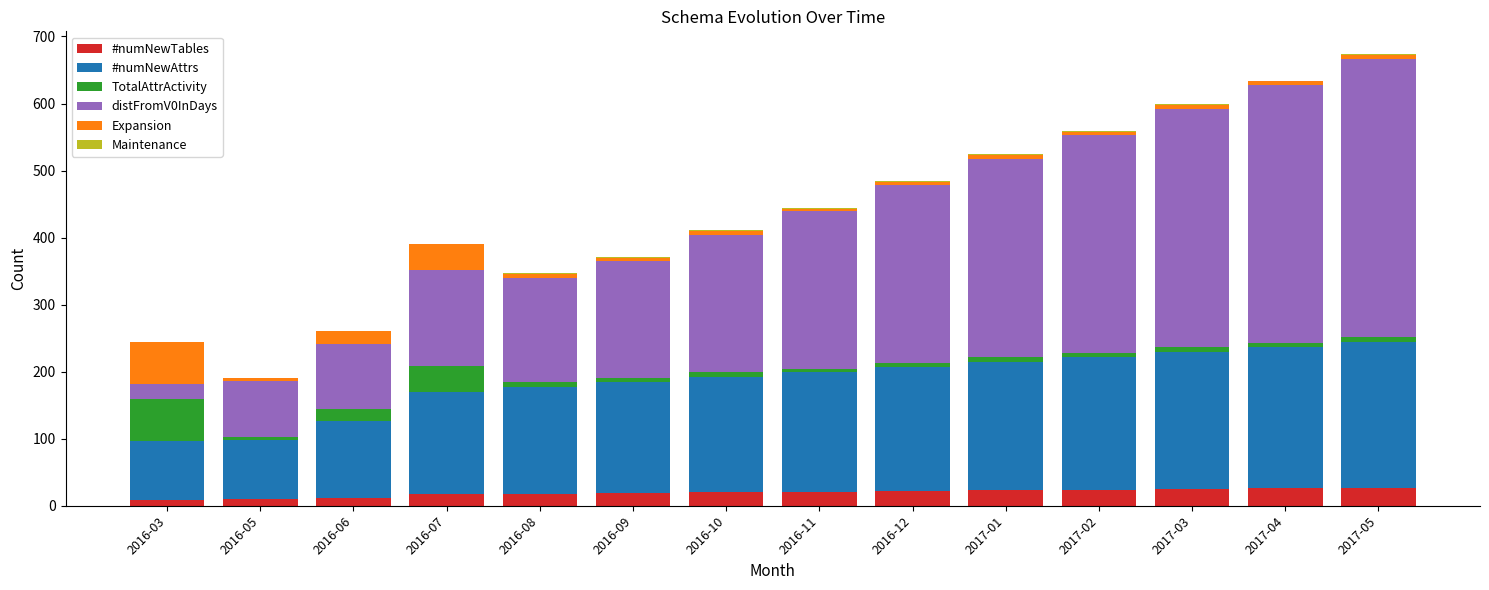

What is the highest value of the #numNewTables series?

27